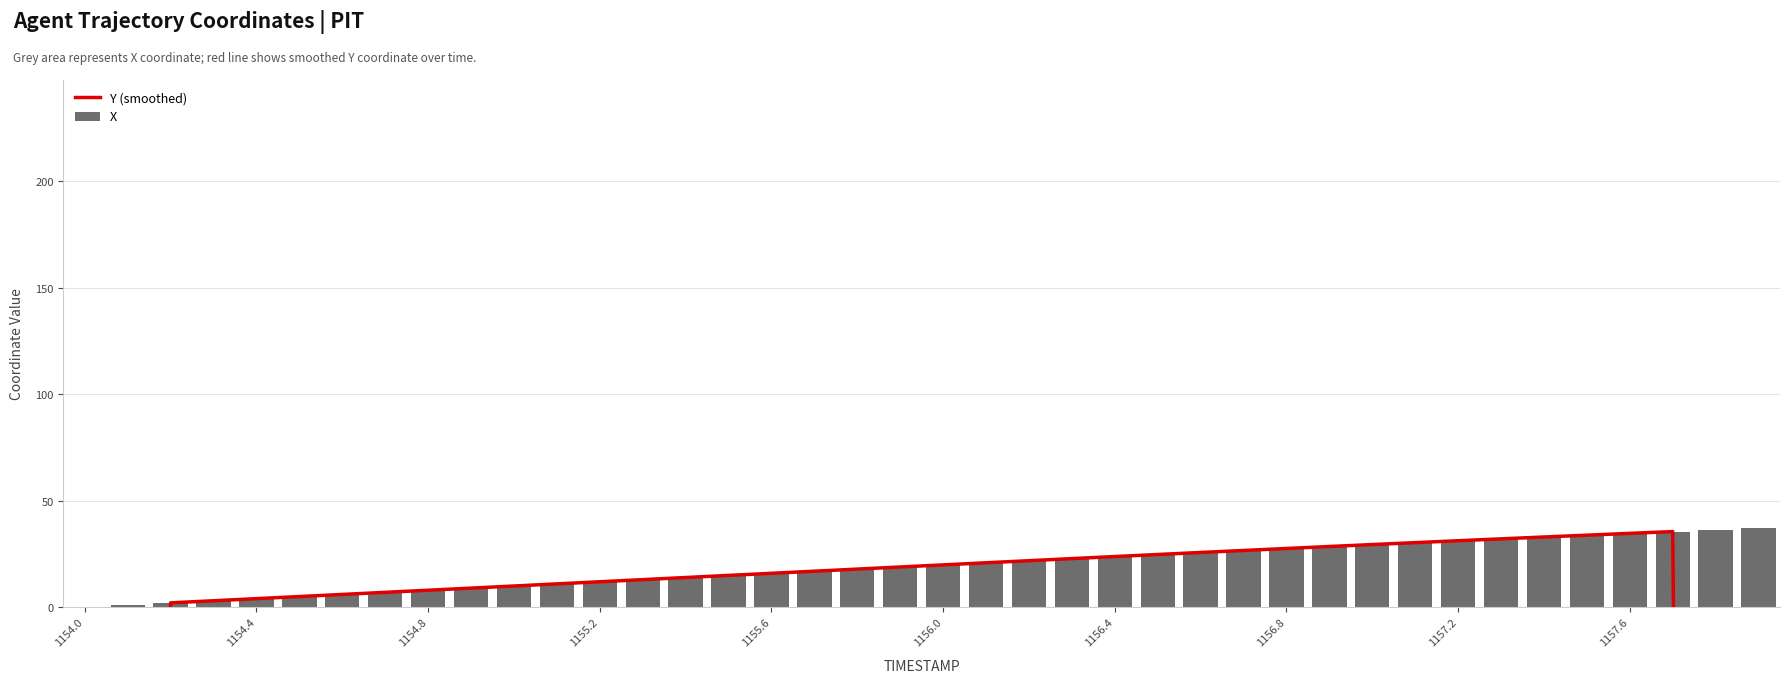

True or false: X has a value of 12.9 at 1157.2.

False